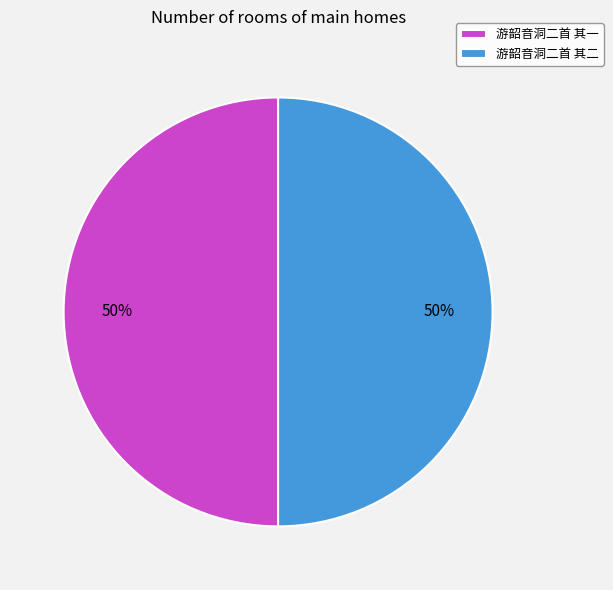

Is the sum of 游韶音洞二首 其一 and 游韶音洞二首 其二 greater than half?

Yes